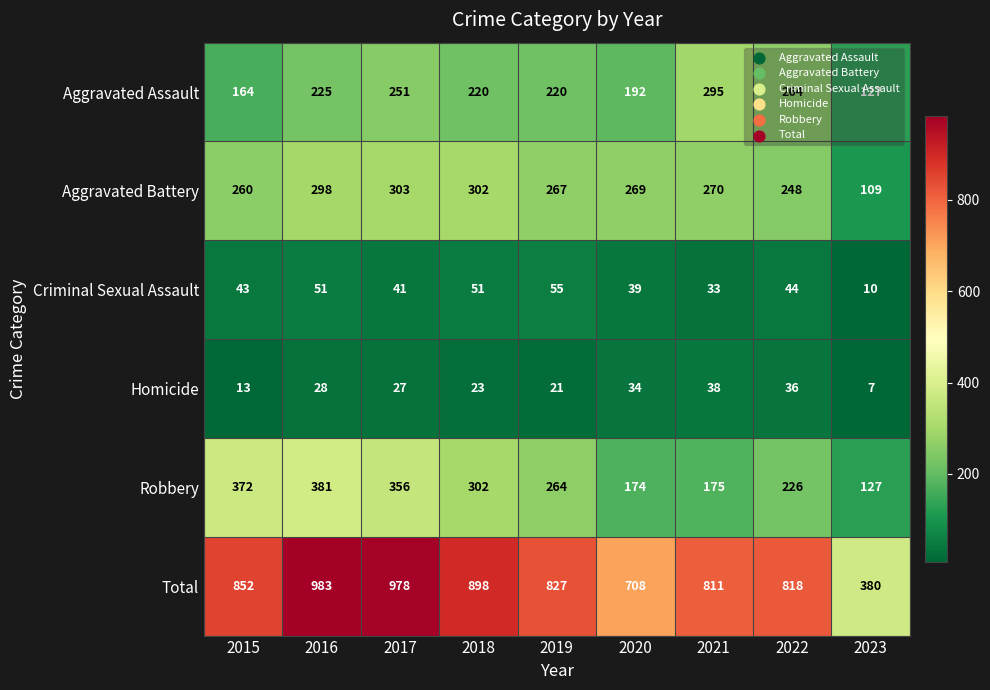

At how many categories does at least one series exceed 348?

9